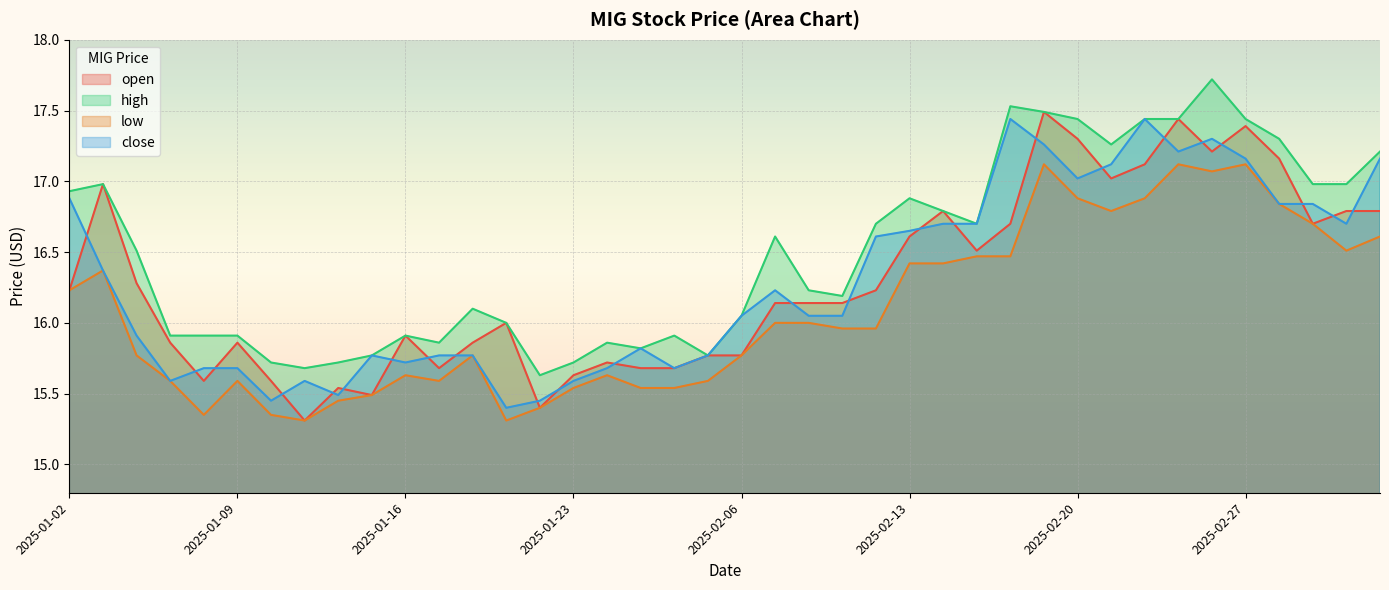

How many intersections are there between close and open?

24